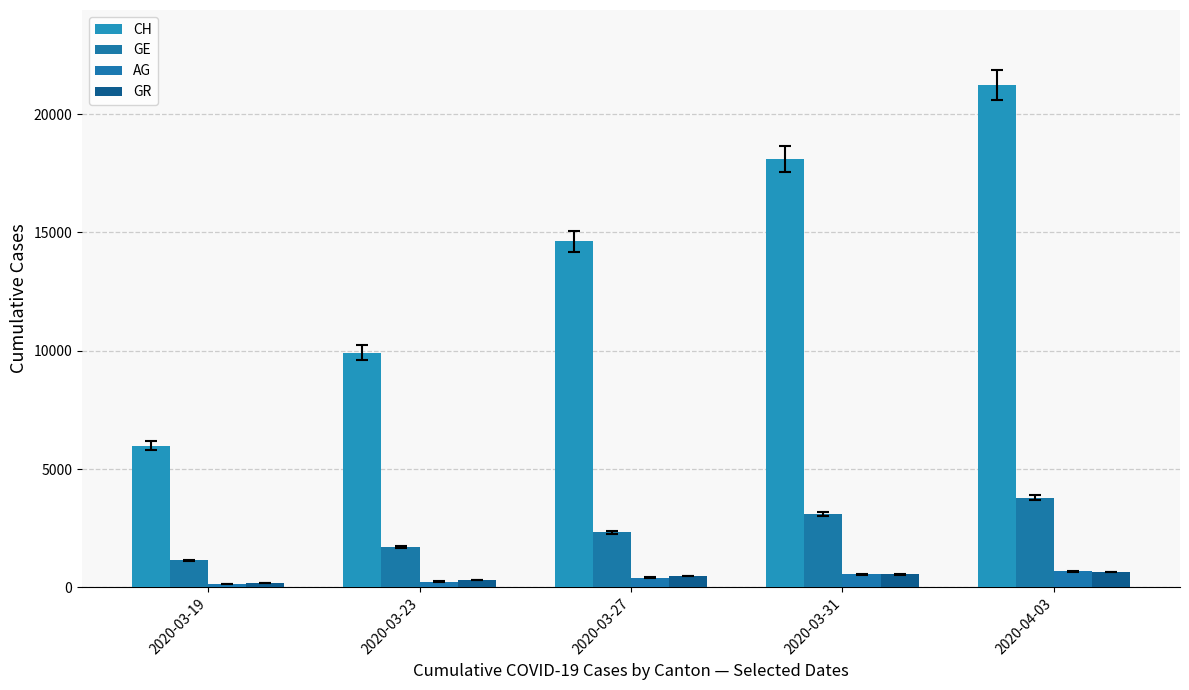

Count the GE values in the range 1703 to 3109.

3